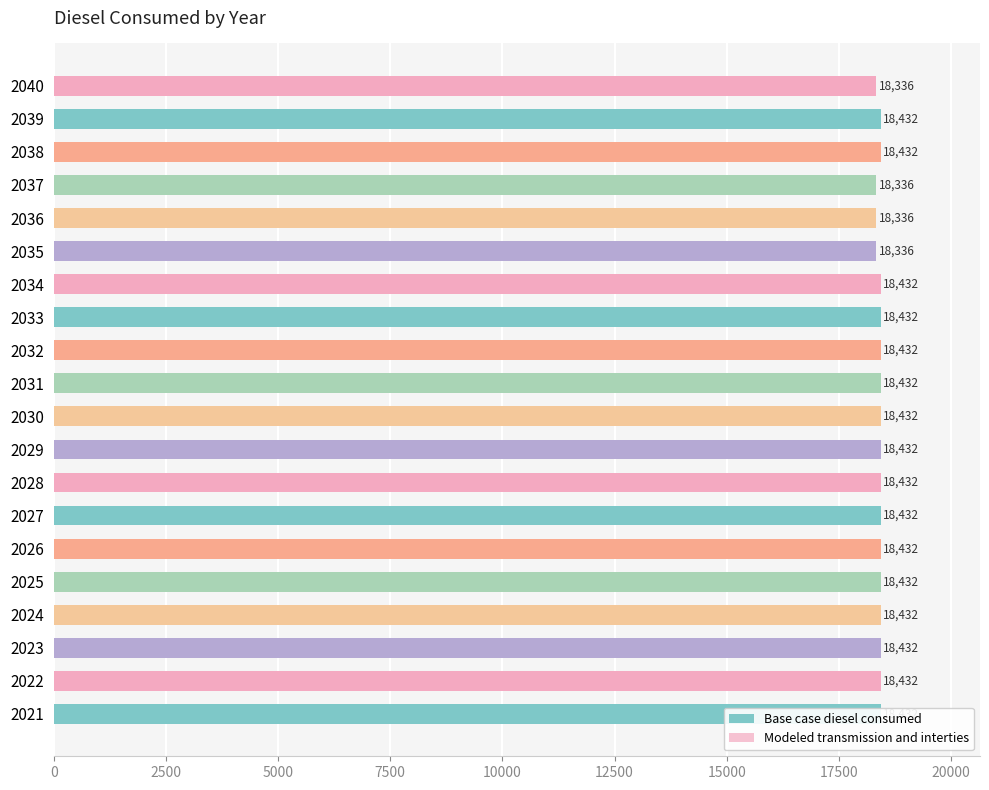

What is the difference between the maximum and minimum values in the Base case diesel consumed series?

96.0